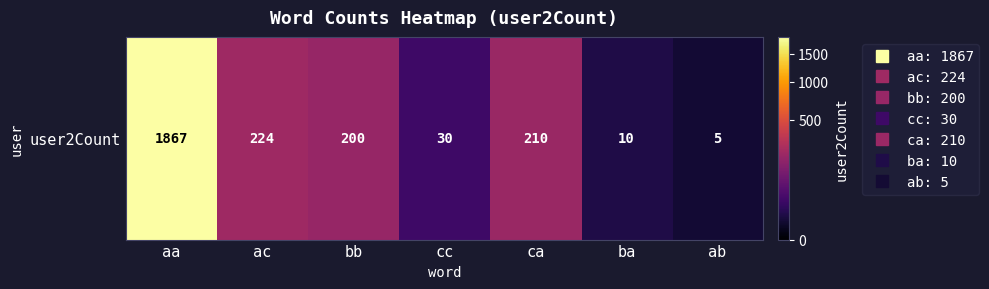

What is the minimum value shown in the chart?

5